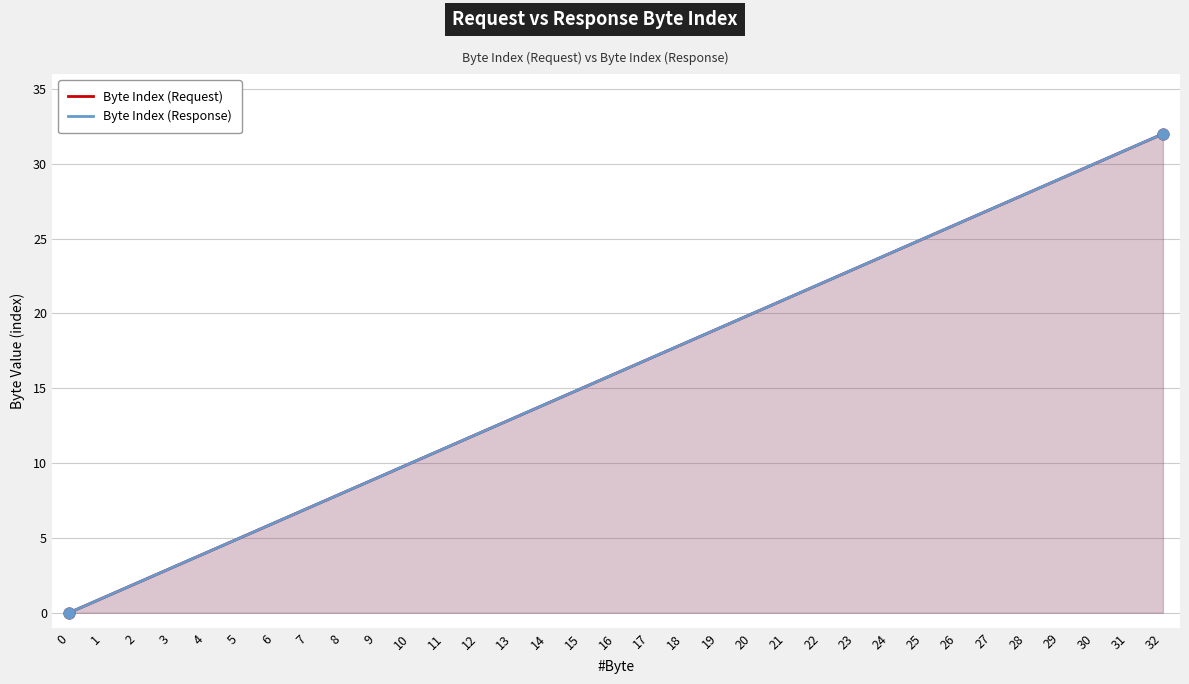

Which series has the largest total across all categories?

Byte Index (Request)